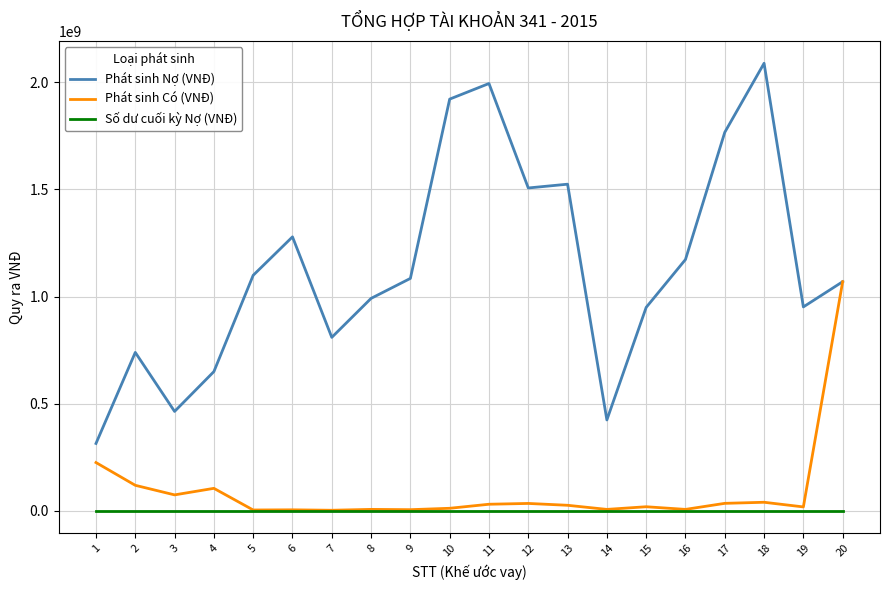

The value of Số dư cuối kỳ Nợ (VNĐ) at 4 is 0. True or false?

True